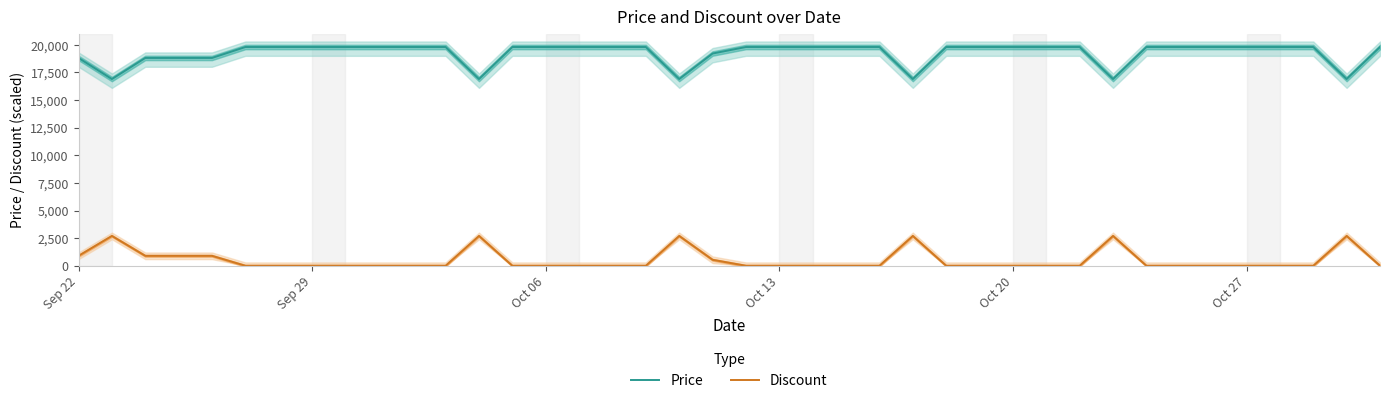

What is the lowest value of the Price series?

16900